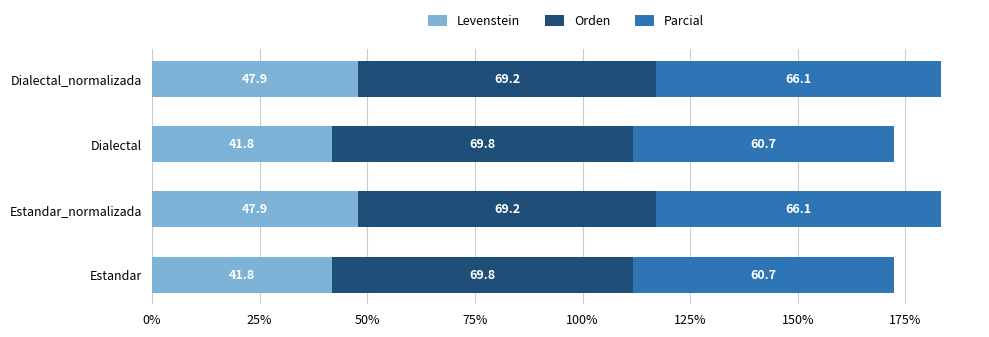

What is the lowest value of the Levenstein series?

41.8